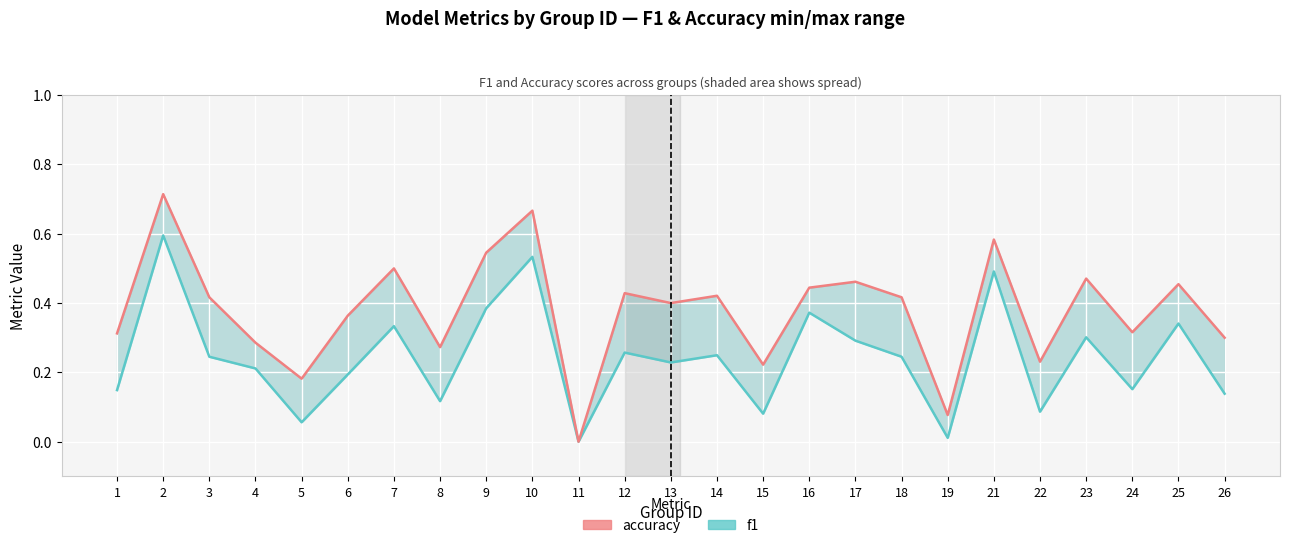

How many values in the f1 series exceed 0?

24